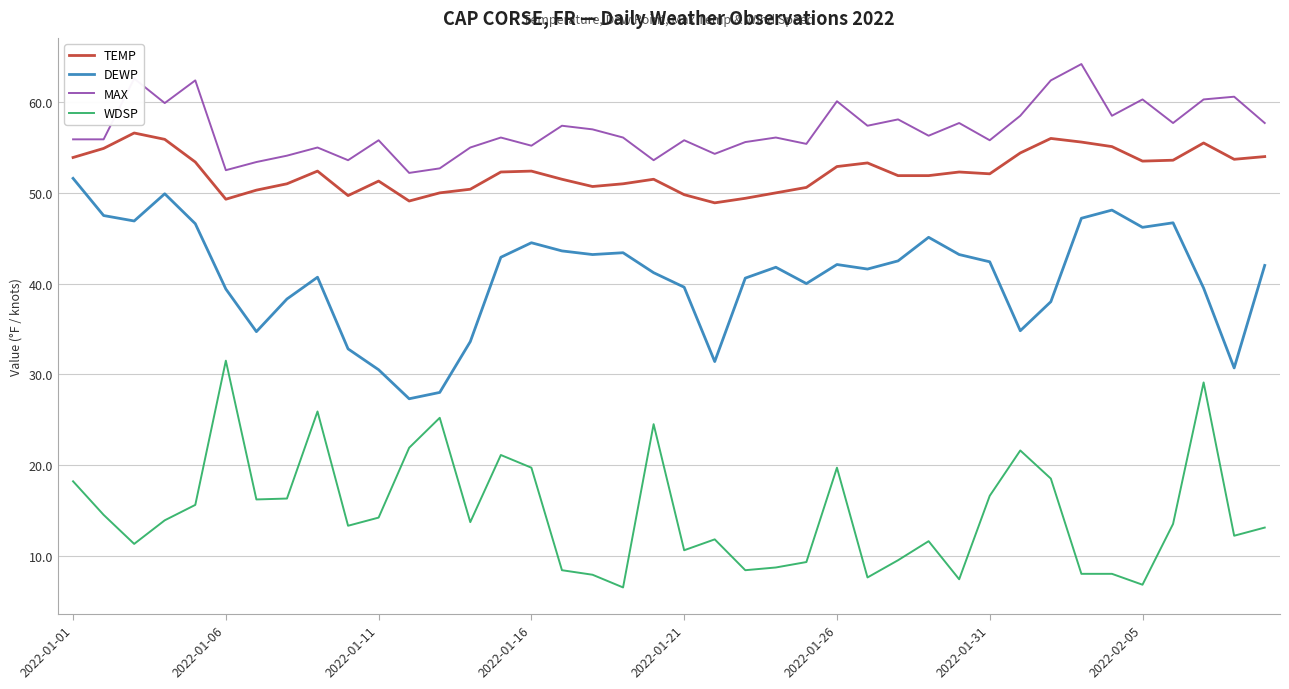

What is the difference between the maximum and minimum values in the TEMP series?

7.7